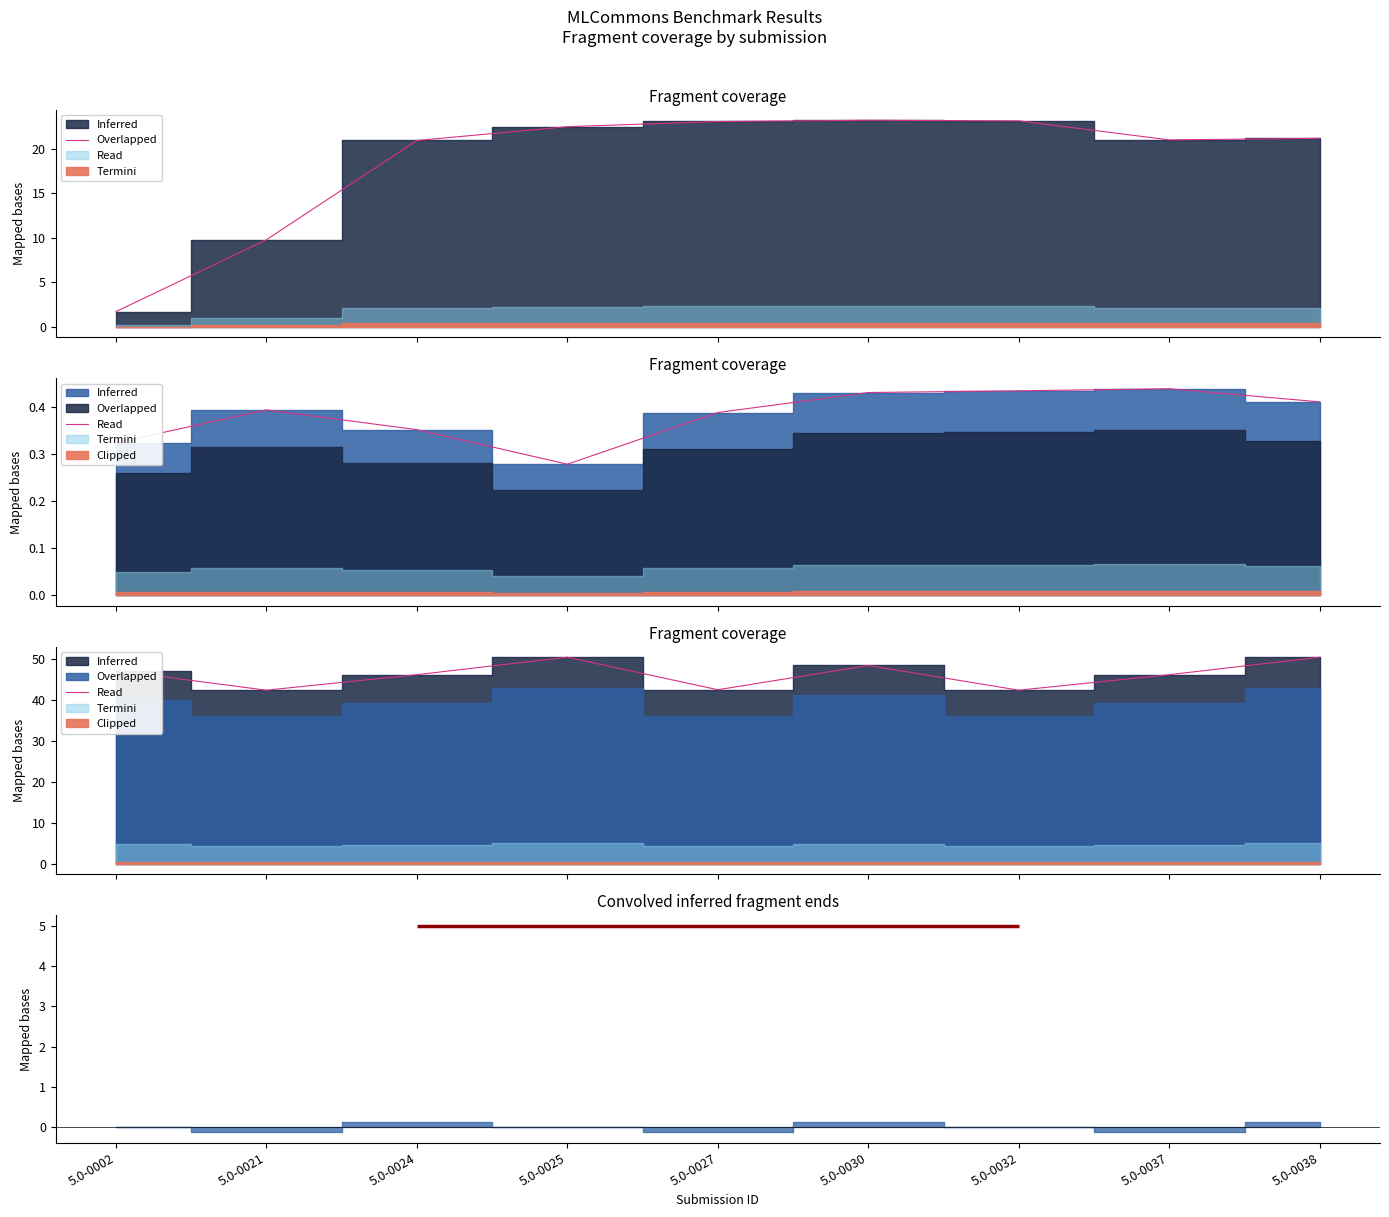

How many interior local valleys (lower than both neighbors) does the data have?

3